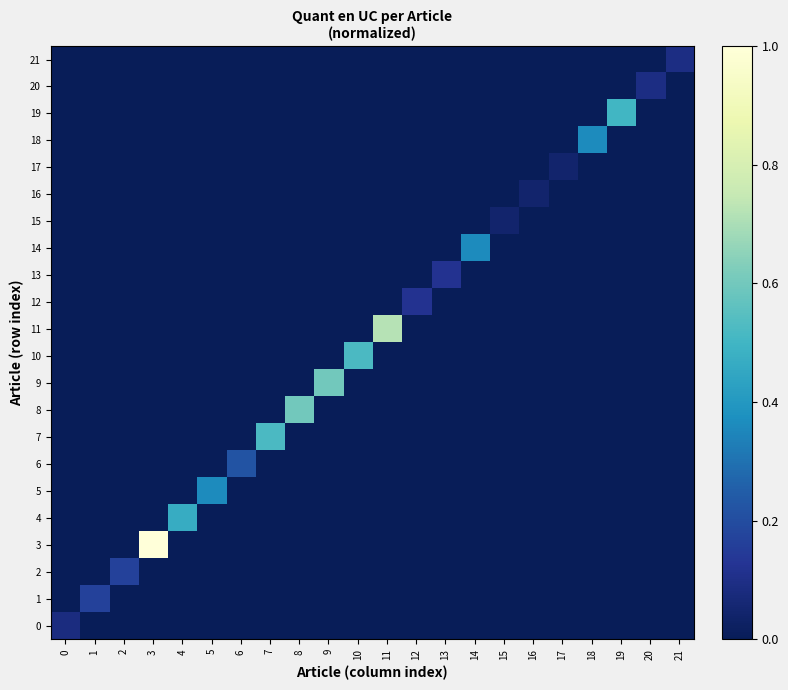

Between 7 and 3, which is larger?

7